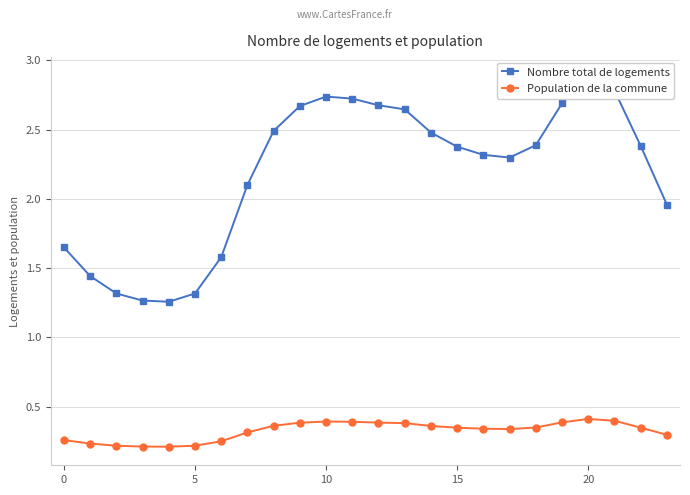

List the series in order of their peak value, highest first.

Nombre total de logements, Population de la commune